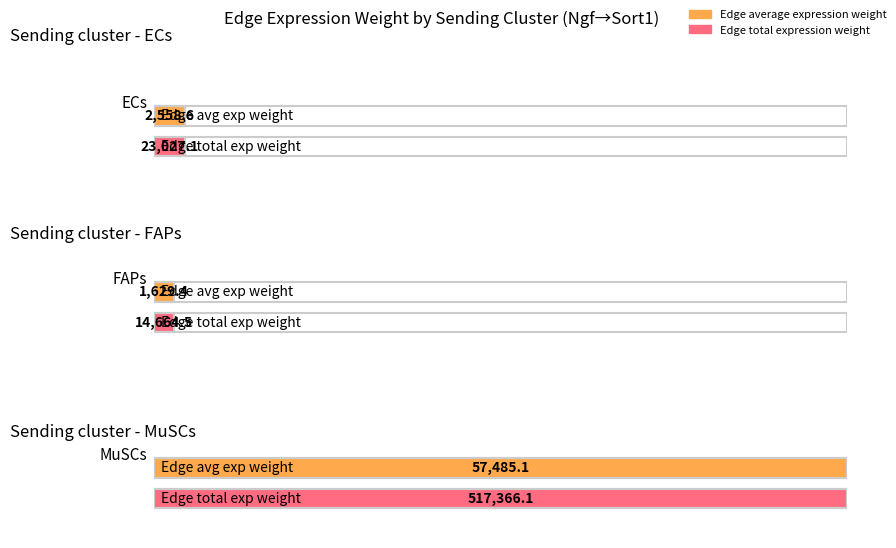

Which series has the widest spread of values?

Edge total expression weight